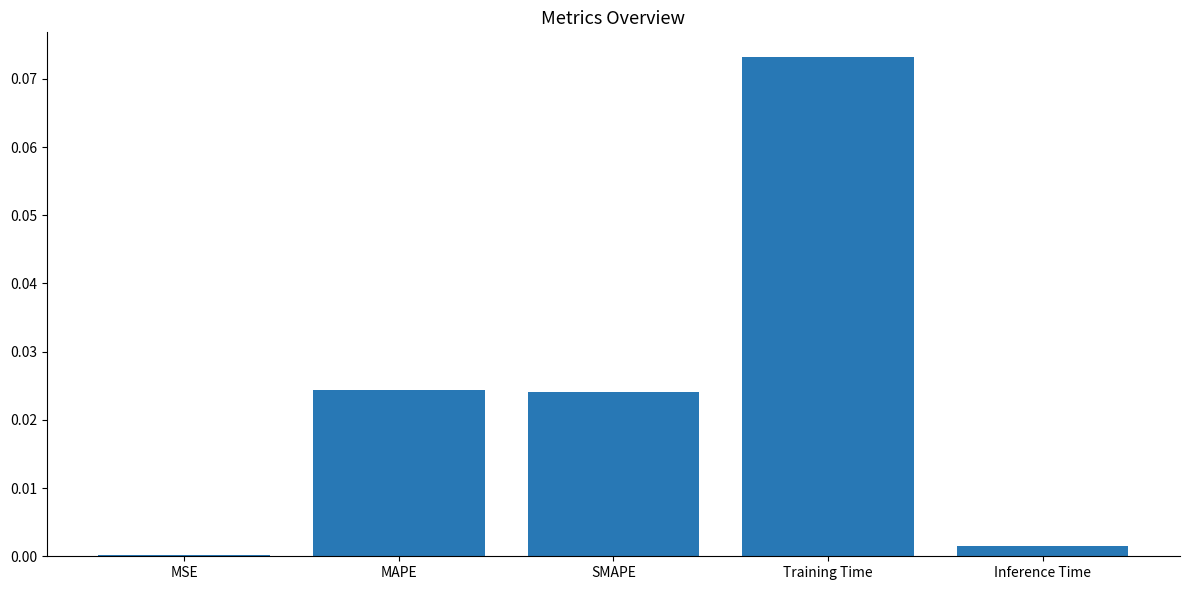

What is the change in value from Training Time to Inference Time?

-0.1